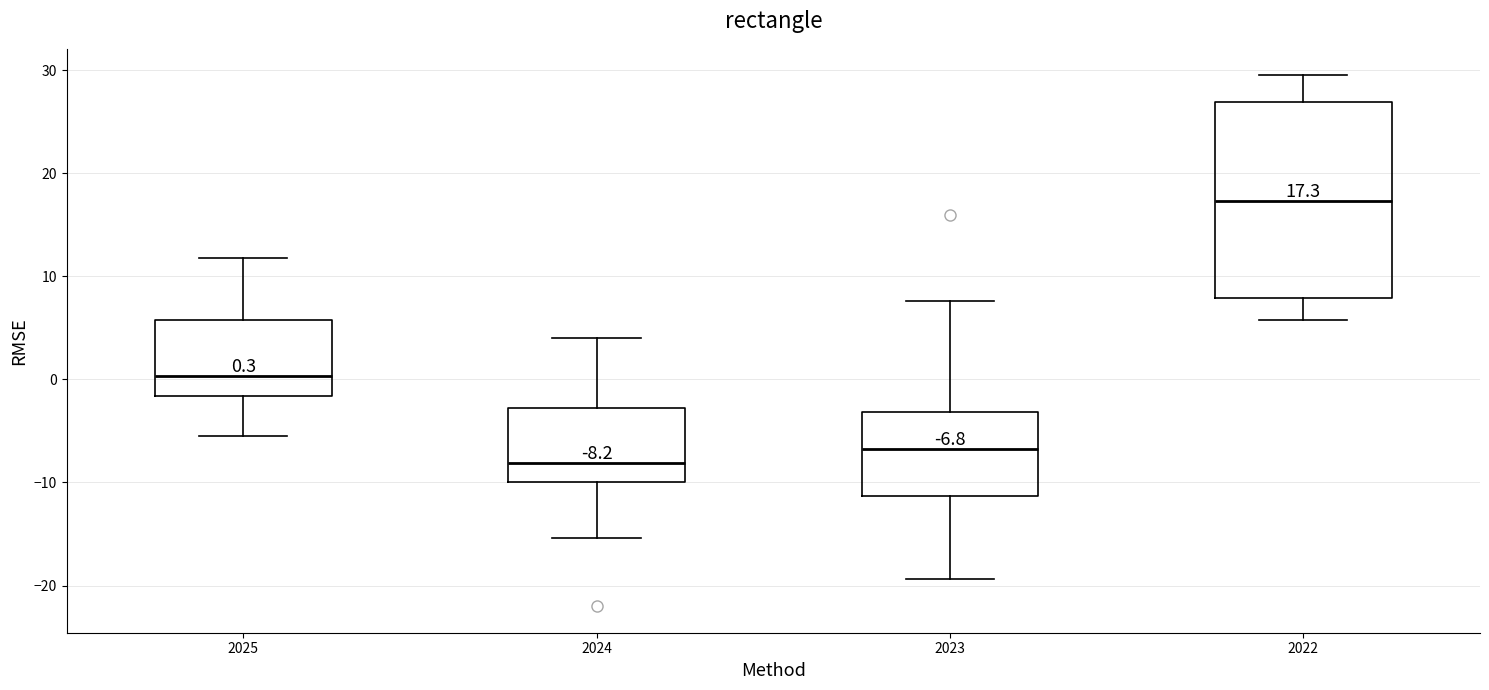

Which box is the tallest, from its lower edge to its upper edge?

2022